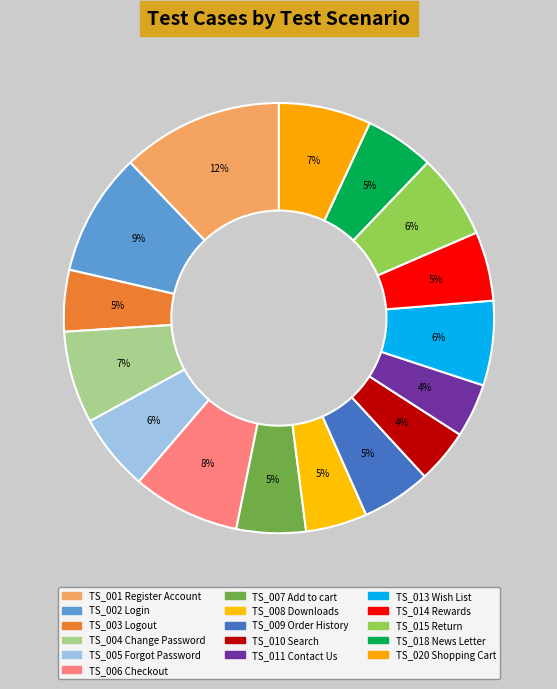

Count the number of slices in the pie.

16